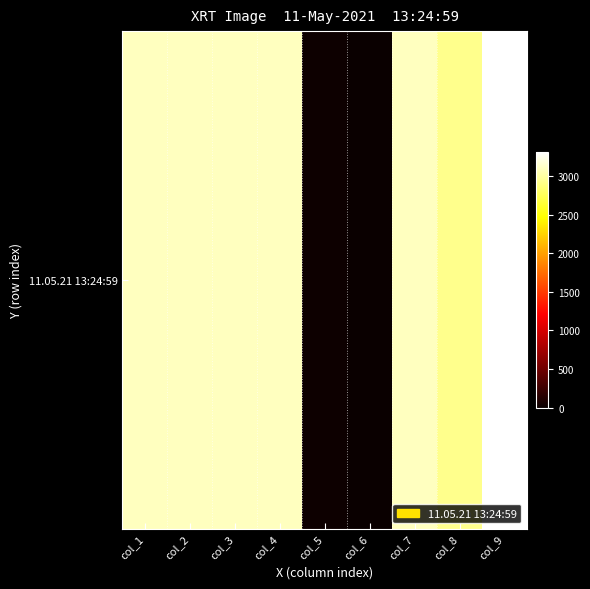

Where does the data first go above 3102?

col_1